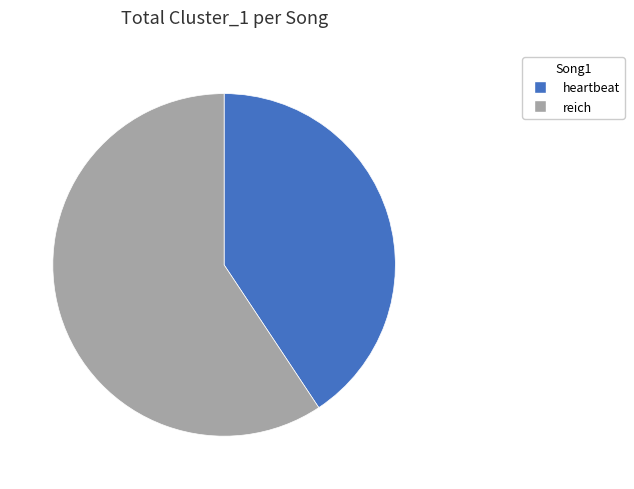

Rank the categories by value from lowest to highest.

heartbeat, reich